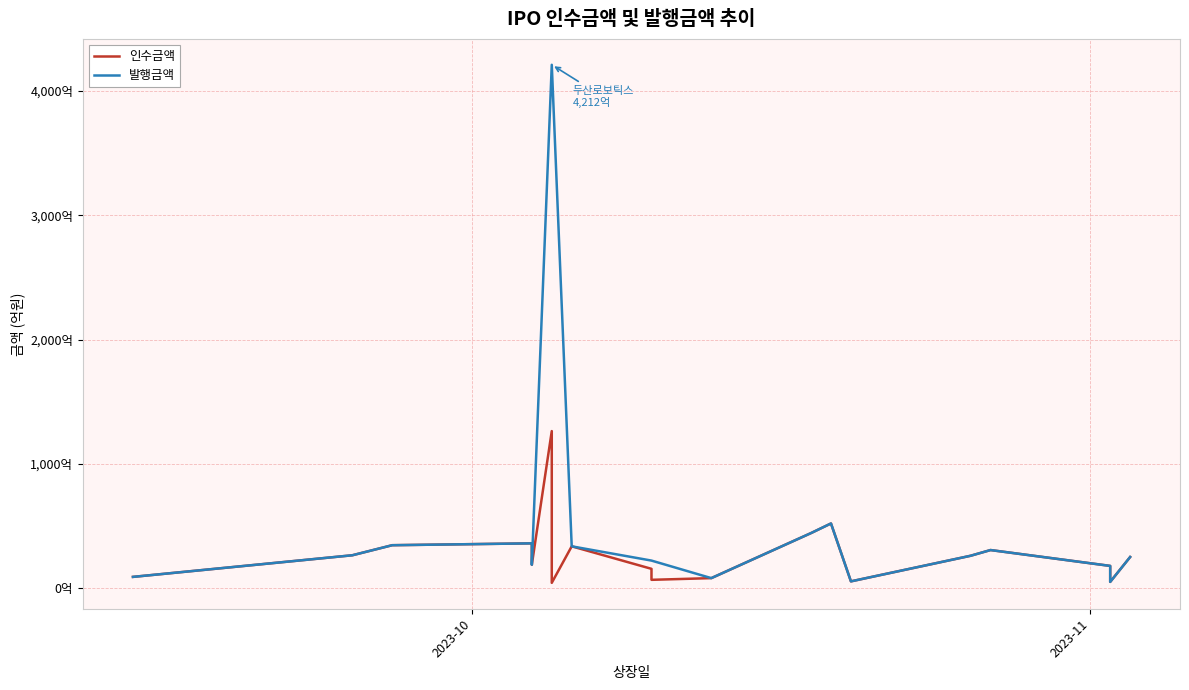

What is the average value of the 발행금액 series?

1618.2